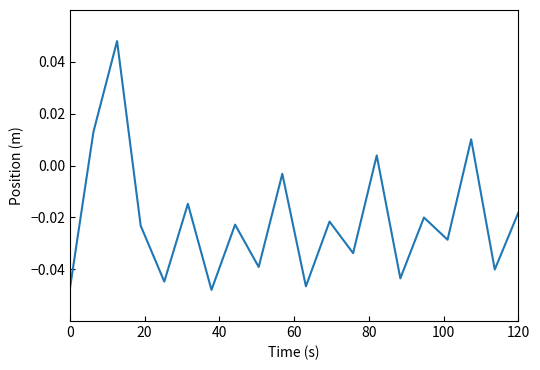

Does the chart display data point markers on the line(s)?

No